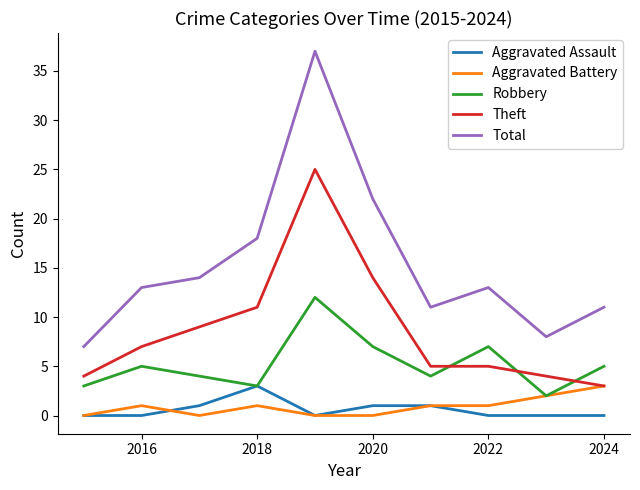

Which series has the largest total across all categories?

Total